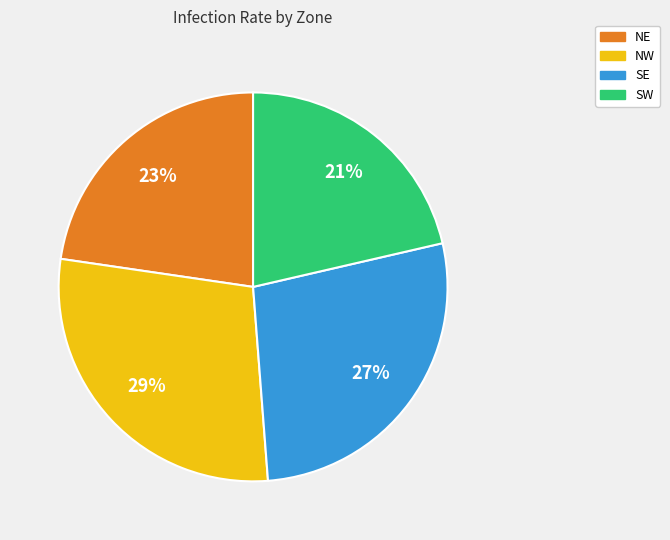

Between SW and SE, which is larger?

SE